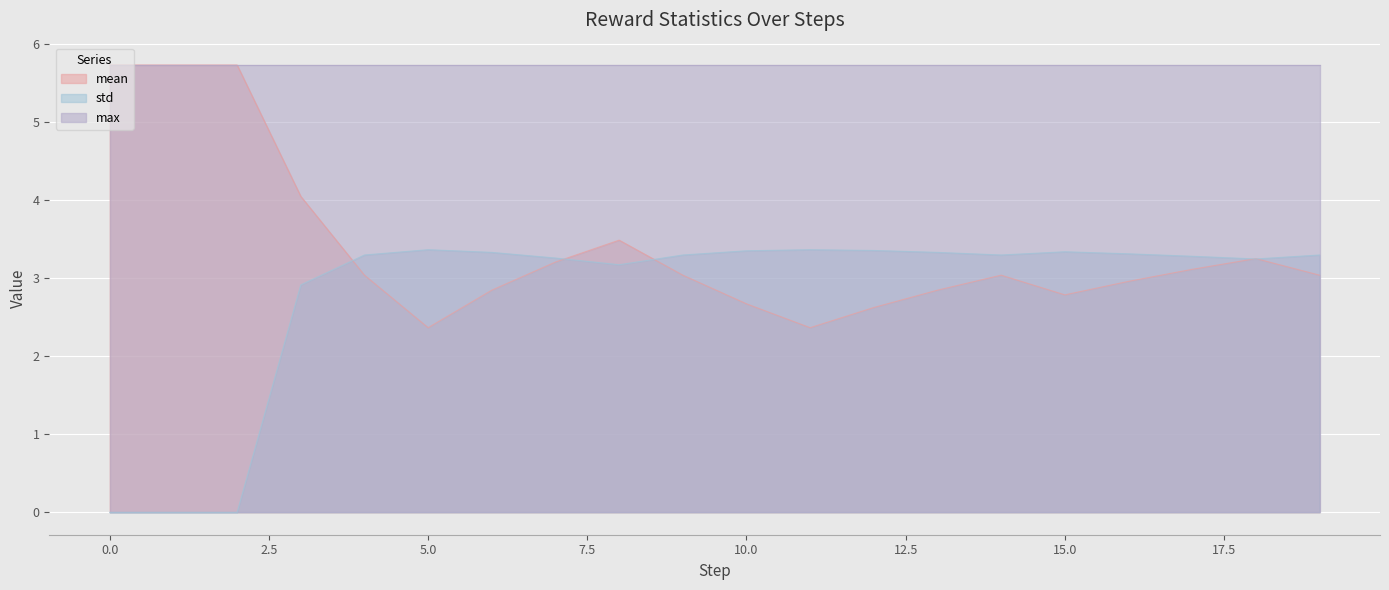

What is the maximum value for std?

3.4